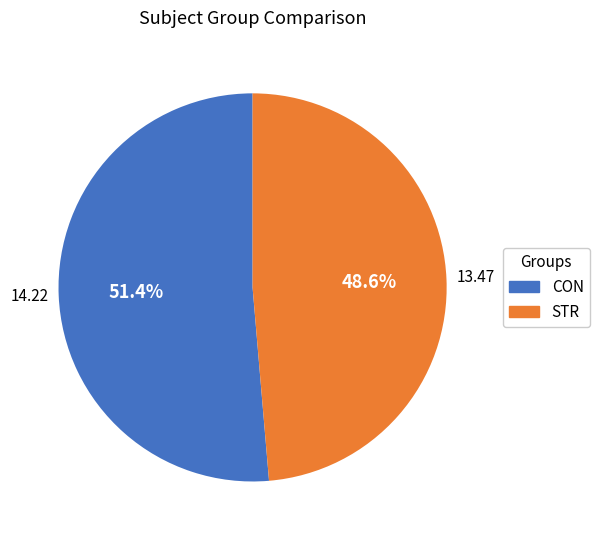

How much of the chart is everything except STR?

51.4%